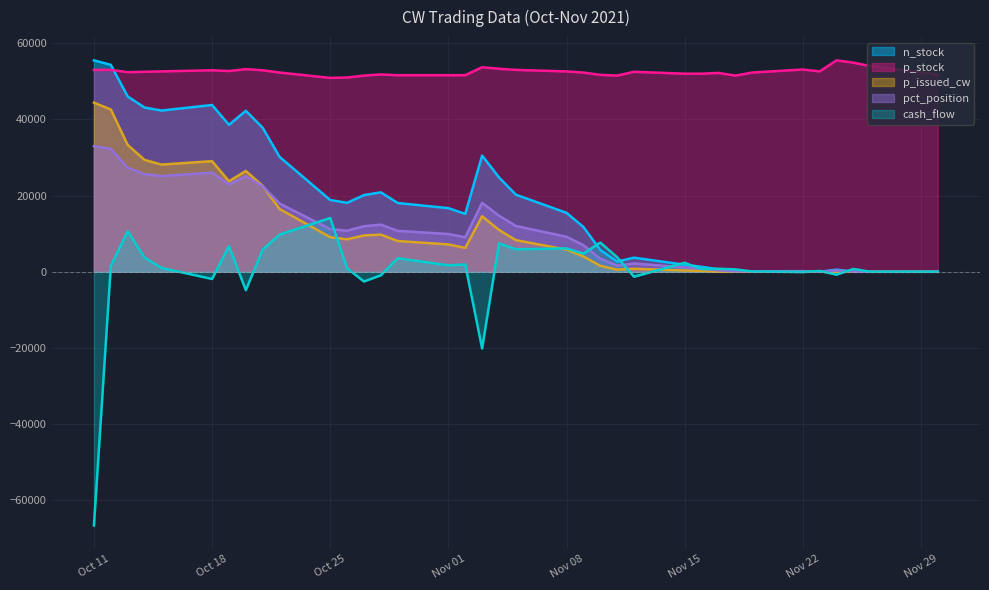

What is the total value across all series at Nov 15?

57657.8